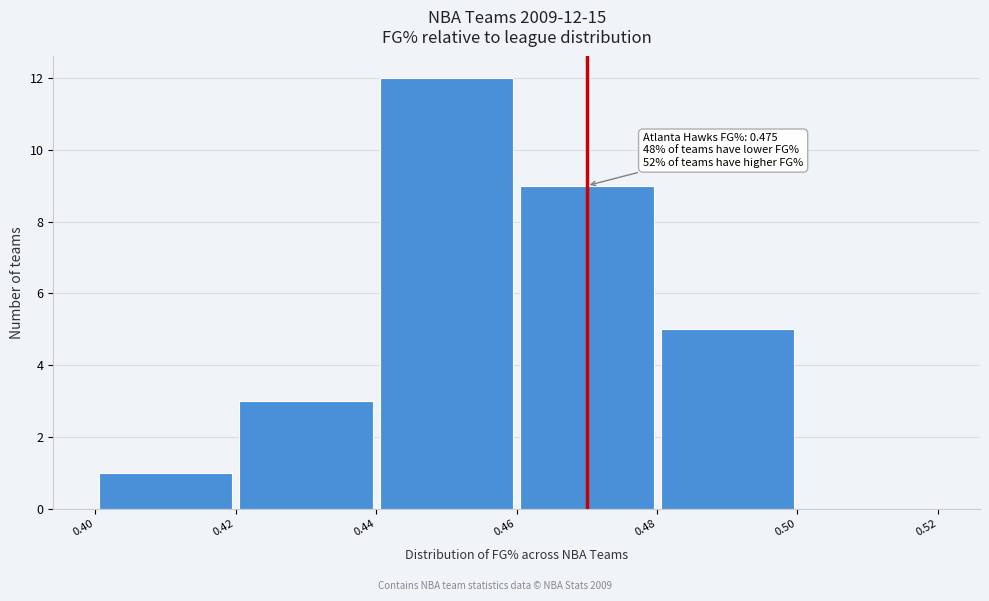

Over which range of the x-axis is the bar tallest?

0.44 to 0.46